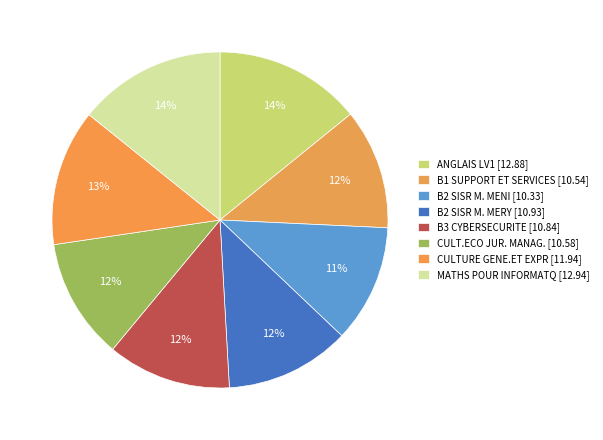

How many segments does this pie chart have?

8